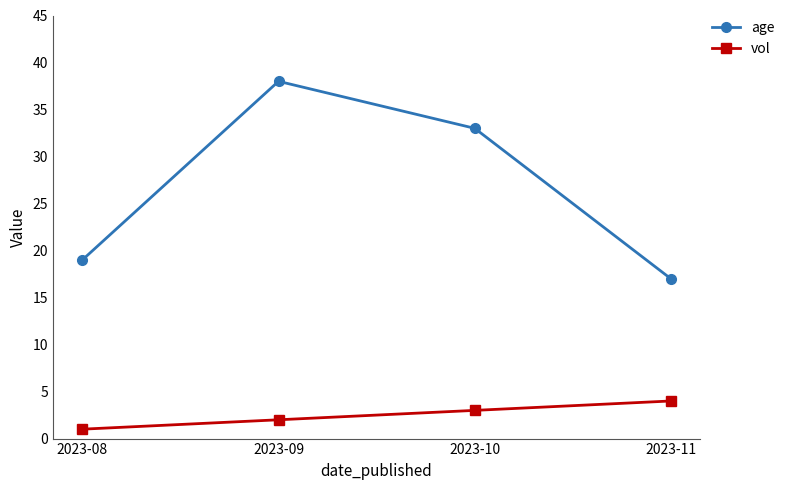

What is the total value across all series at 2023-10?

36